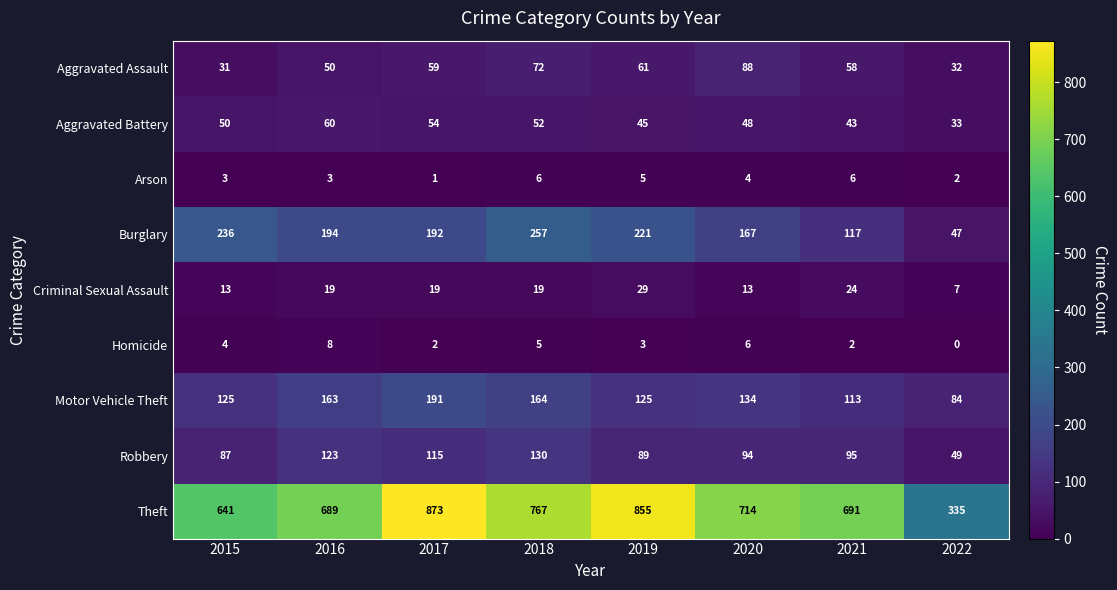

Which series has the largest range (max minus min)?

Theft